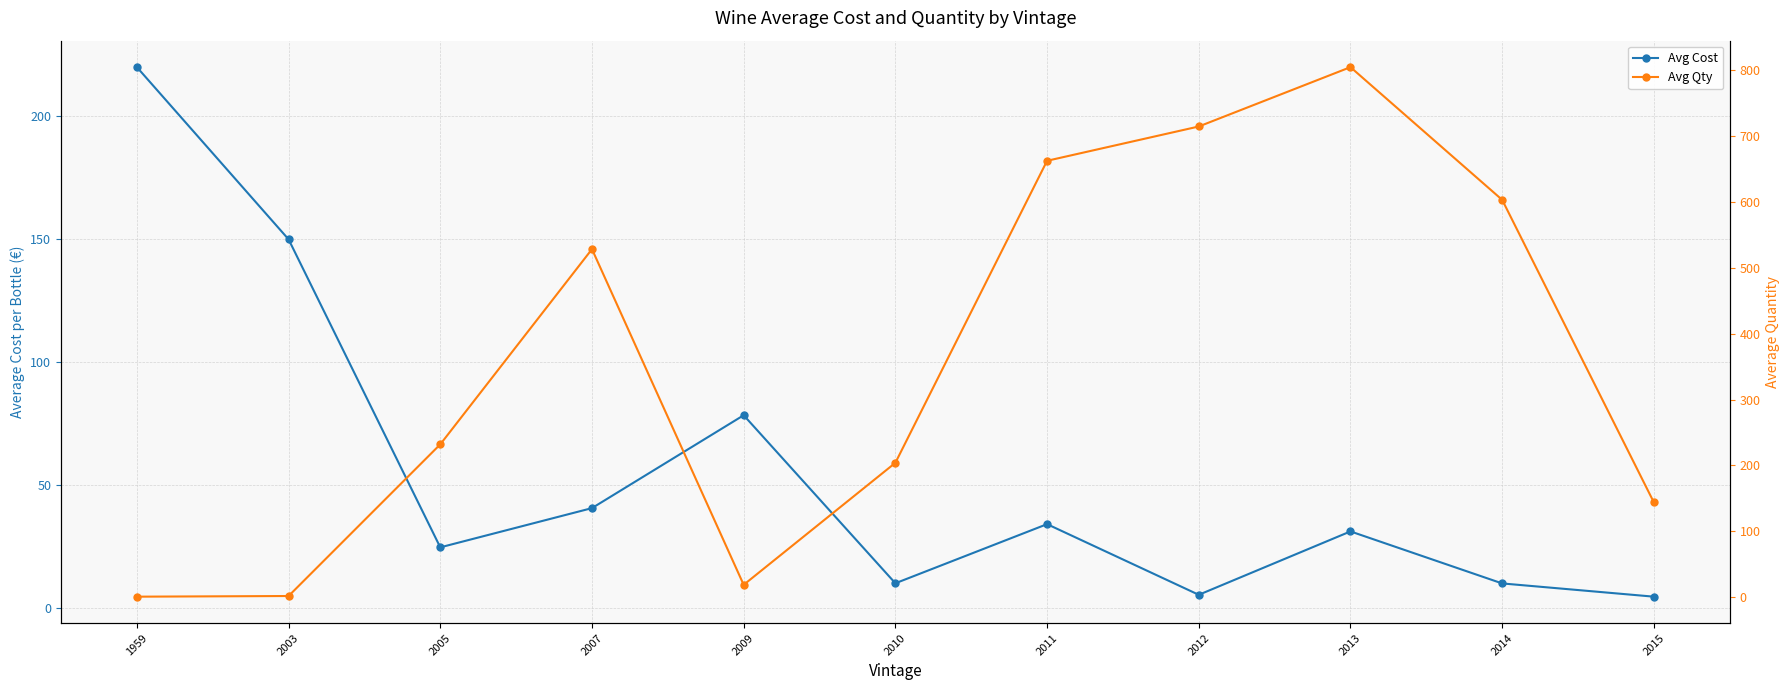

At which category does Avg Cost reach its first local peak?

2009